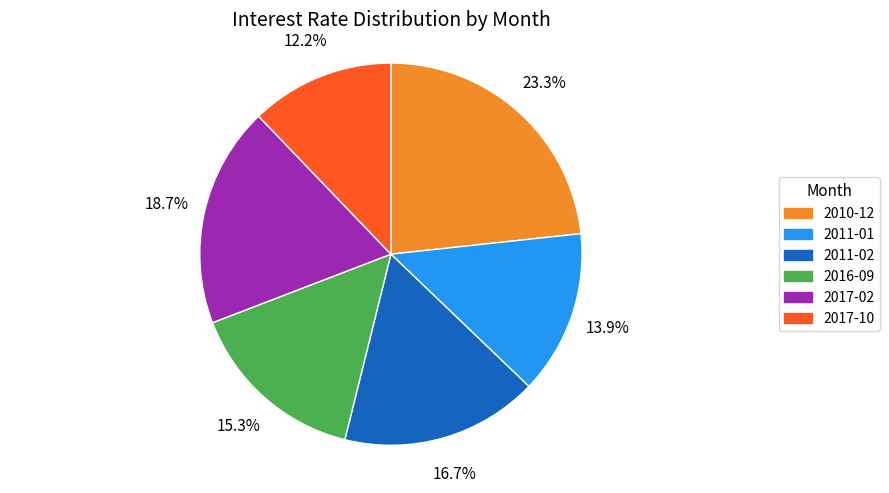

What is the ratio of the value at 2017-10 to the value at 2011-02?

0.7